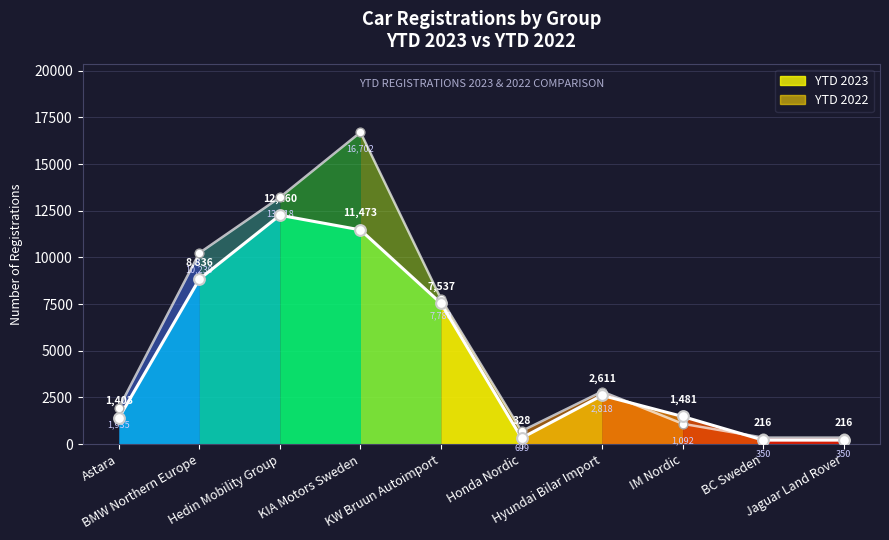

Which series contains the highest Y value?

YTD 2022